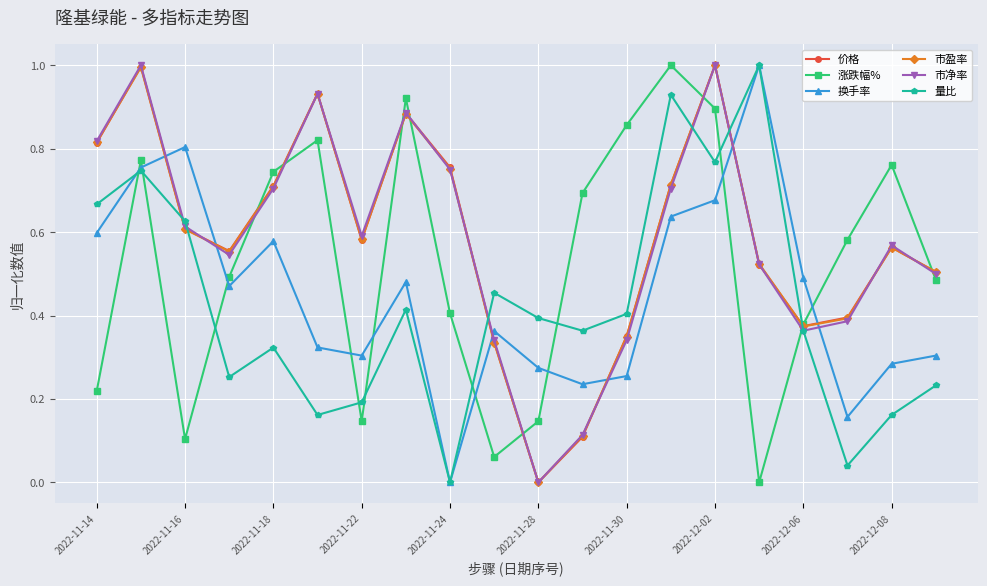

What is the maximum value shown in the chart?

1.0